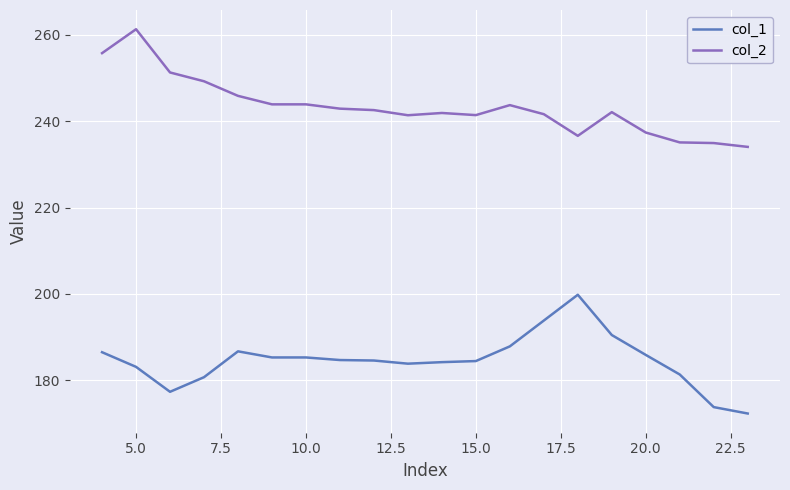

True or false: col_1 and col_2 intersect in this chart.

False